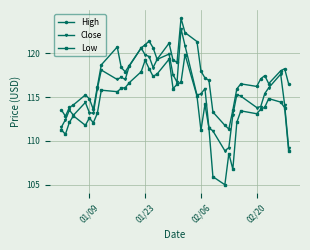

List the series in order of their peak value, highest first.

High, Close, Low